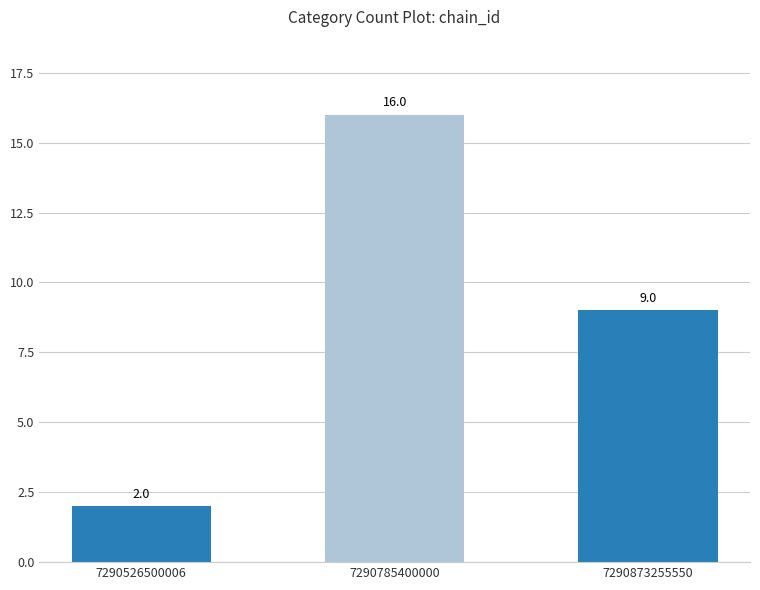

How many values are below 9?

1